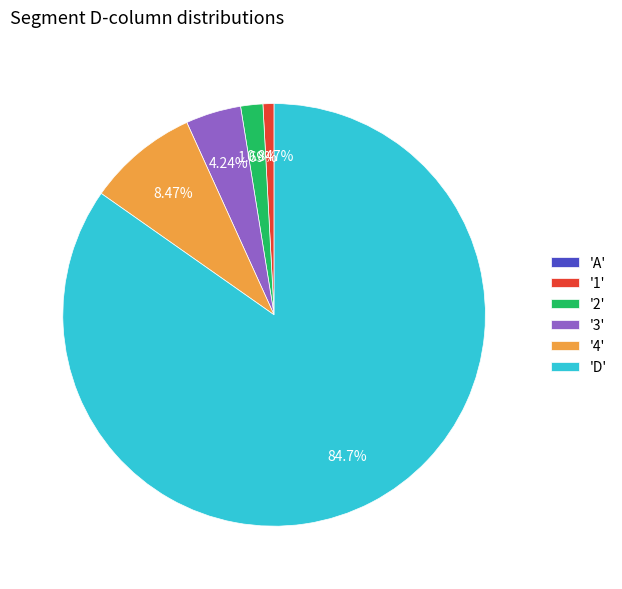

Which has a higher value, '4' or '1'?

'4'